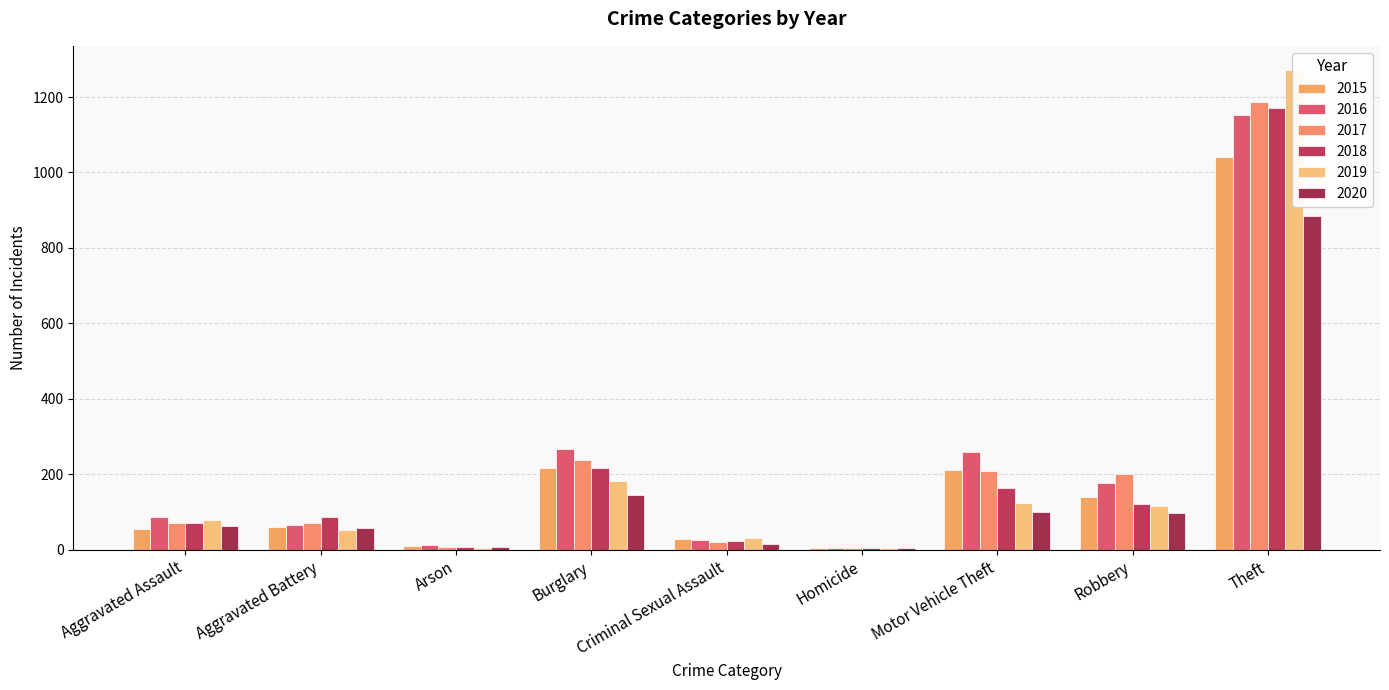

What position from the right is Motor Vehicle Theft?

3